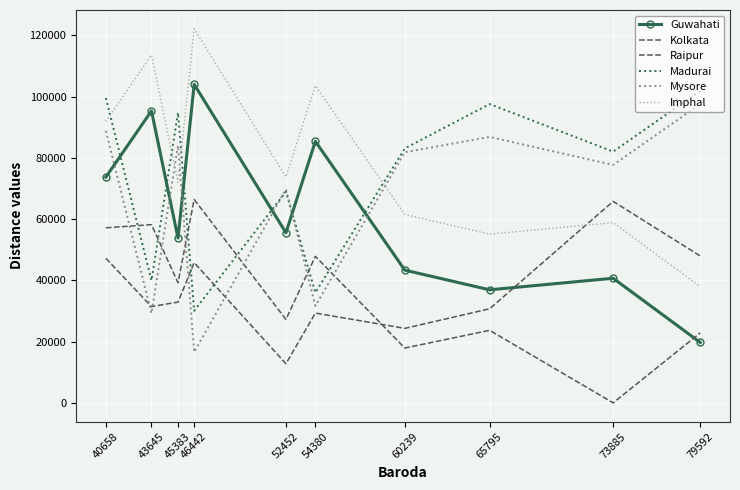

Where is Mysore nearest to the value 57082?

52452